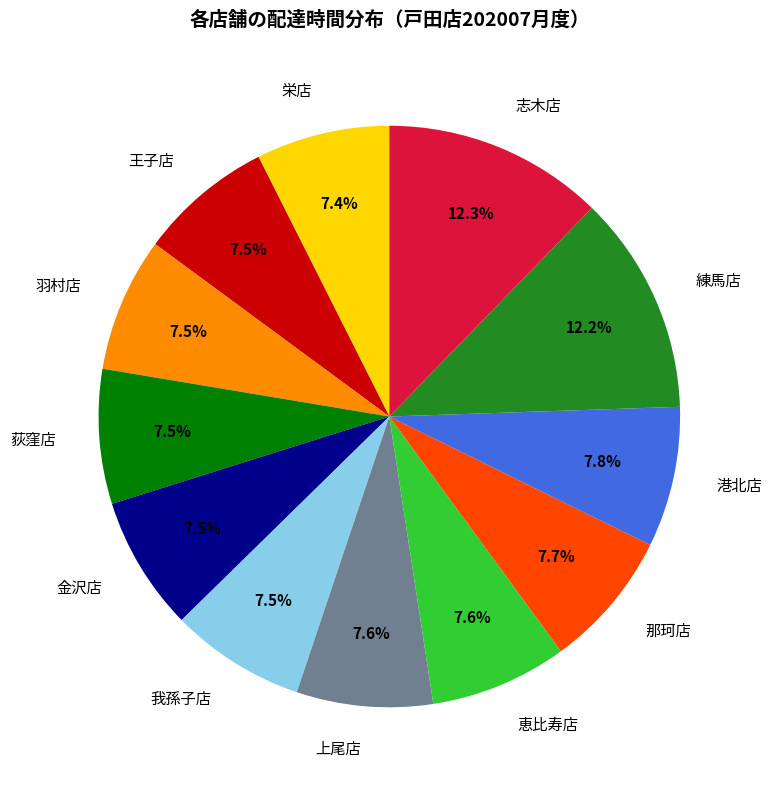

Do 那珂店 and 練馬店 together represent more than half of the pie?

No